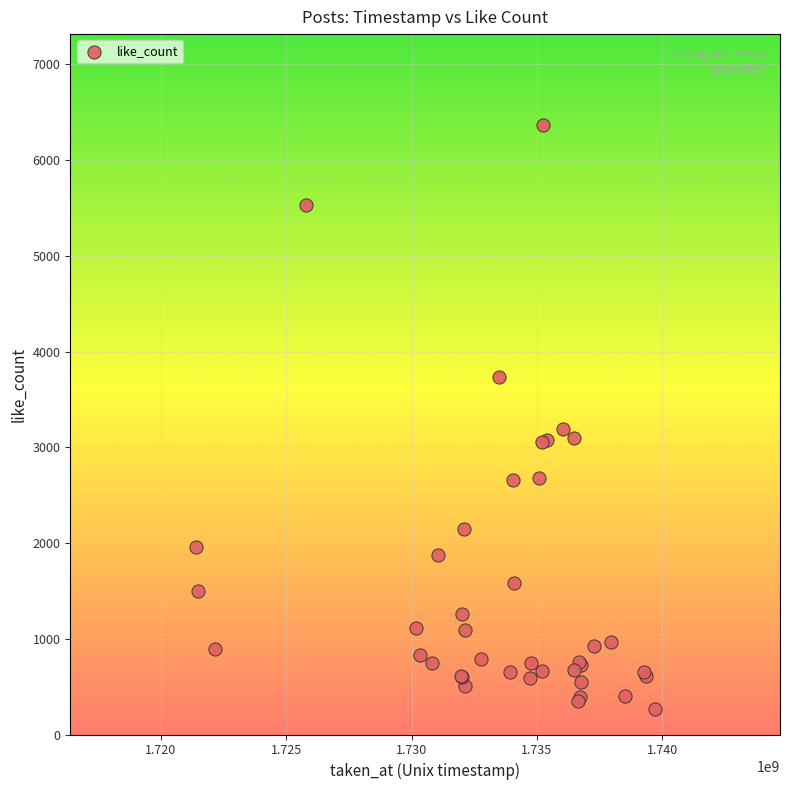

What Y value in the scatter plot is closest to 3313?

3194